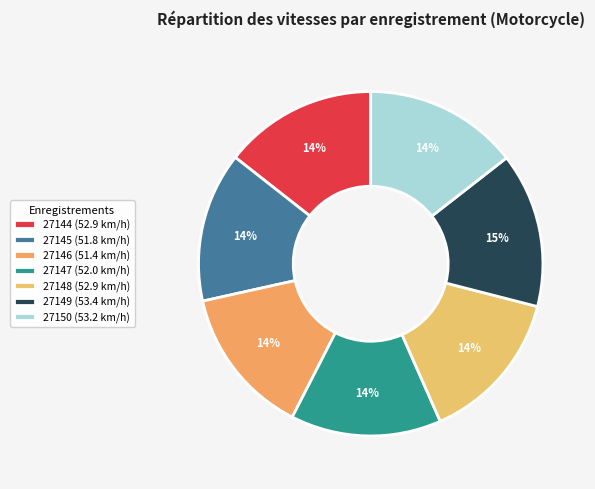

What portion of the pie excludes 27150?

85.5%